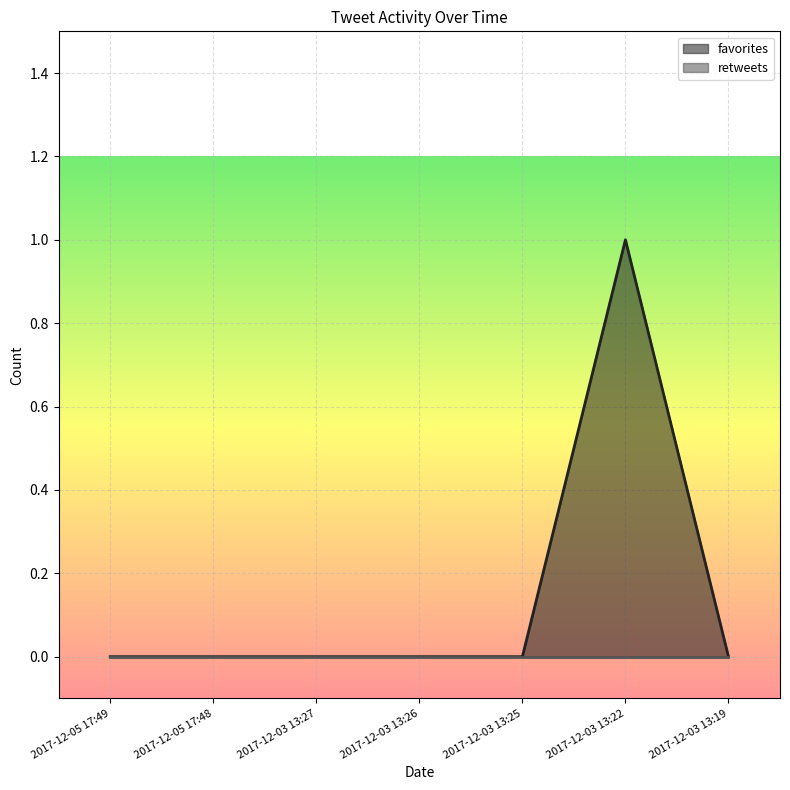

Reading left to right, list all the values displayed in this chart.

2017-12-05 17:49=0	2017-12-05 17:48=0	2017-12-03 13:27=0	2017-12-03 13:26=0	2017-12-03 13:25=0	2017-12-03 13:22=1	2017-12-03 13:19=0